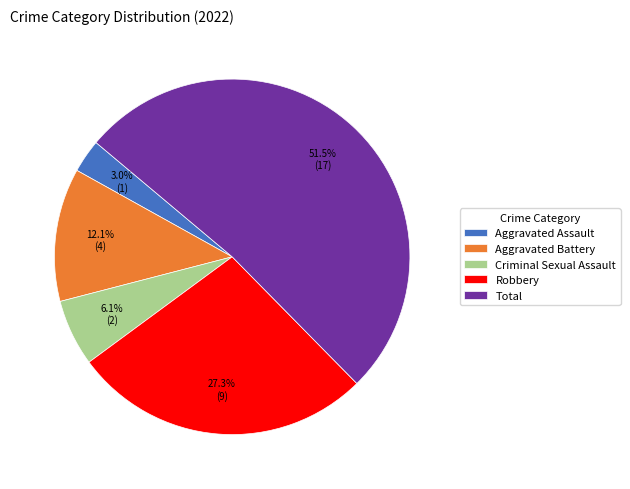

How many slices are in this pie chart?

5